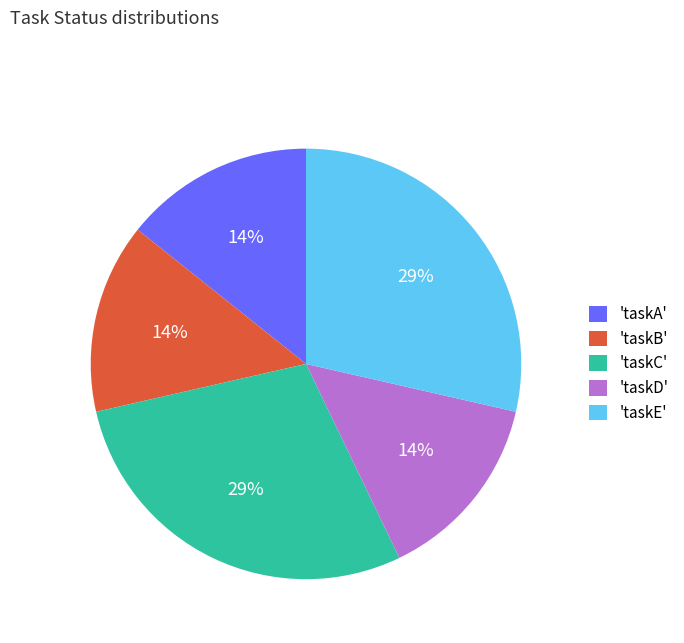

True or false: 'taskD' accounts for 27% of the total.

False